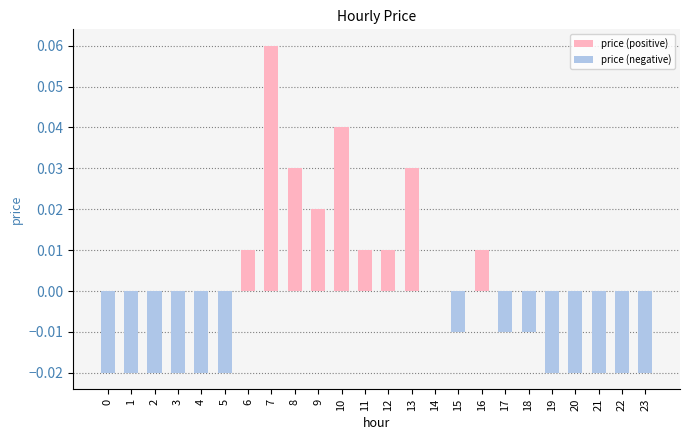

True or false: the data shows -0.0 at 23.

True